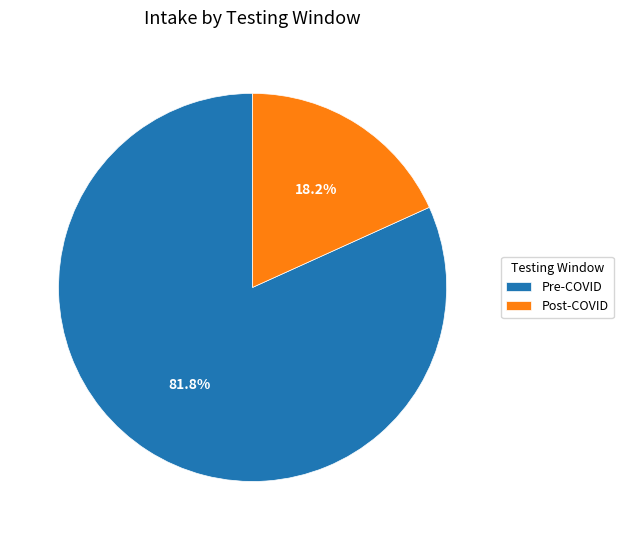

True or false: Pre-COVID accounts for 82% of the total.

True